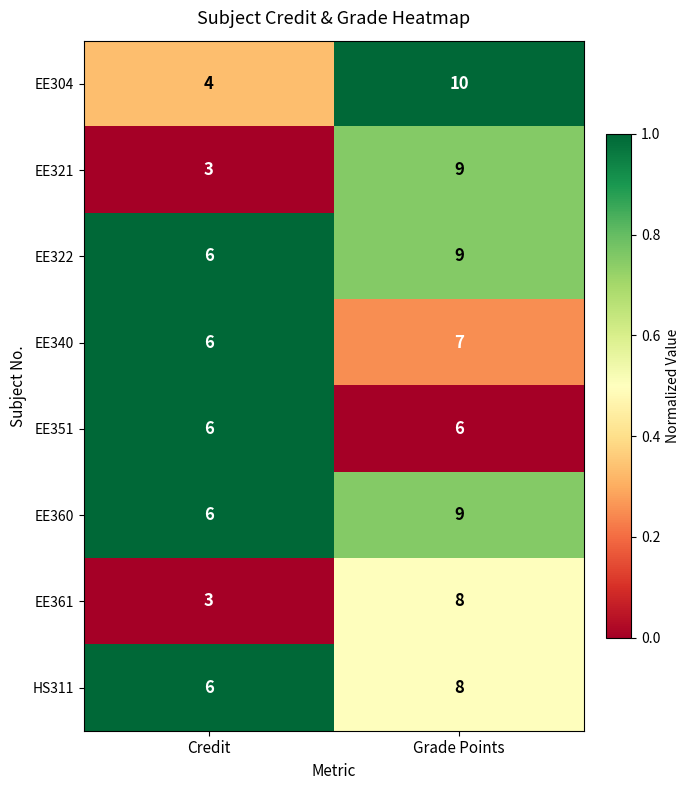

Reading left to right, what are all the values shown in this chart?

EE304: 4	10
EE321: 3	9
EE322: 6	9
EE340: 6	7
EE351: 6	6
EE360: 6	9
EE361: 3	8
HS311: 6	8